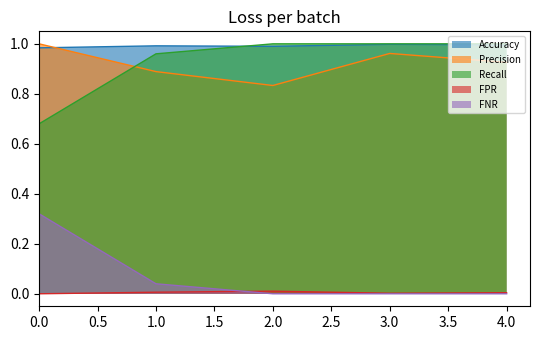

How many interior local valleys does the FPR series have?

1